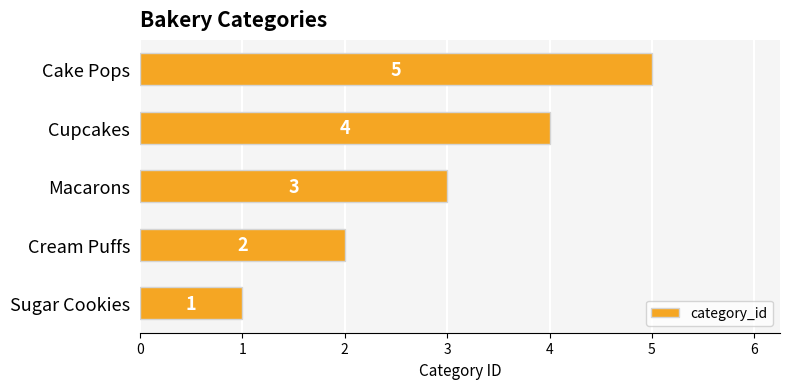

At which category does the chart reach its peak across all series?

Cake Pops